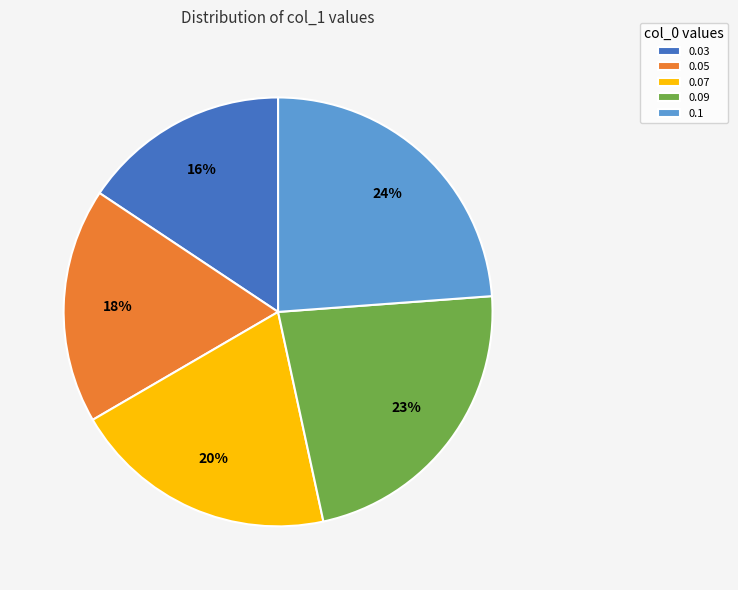

How many slices are in this pie chart?

5